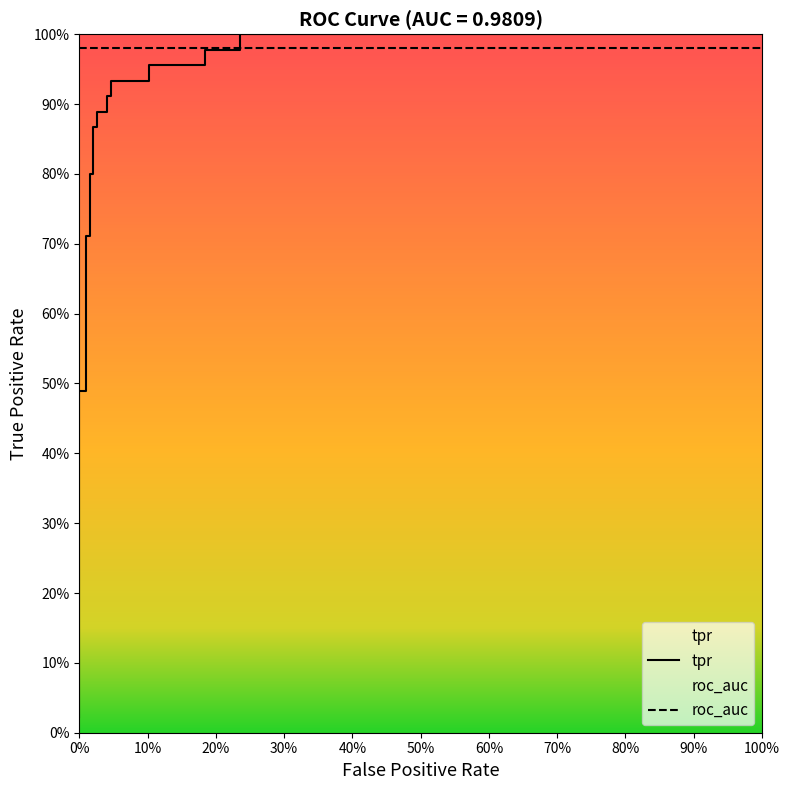

What is the sum of the values at 0.2358974358974359 and 0.01025641025641026?

1.5